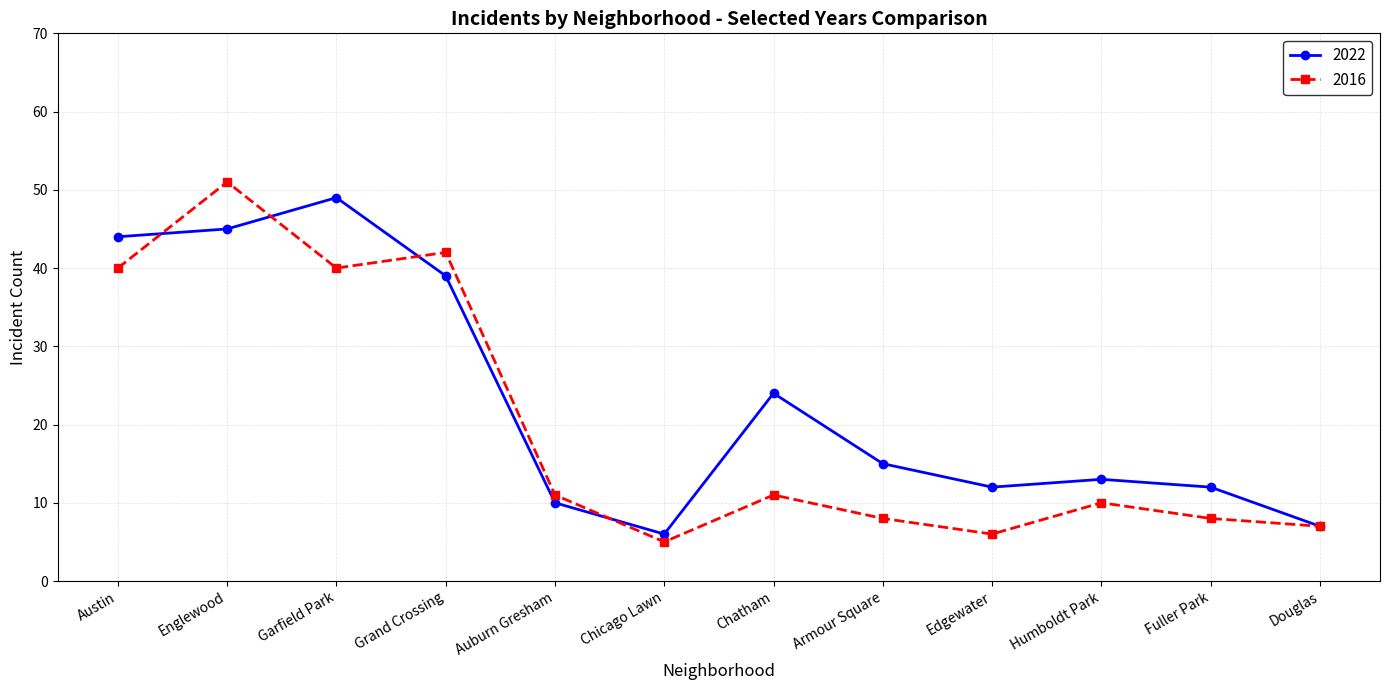

Is it true that 2016 equals 42 at Grand Crossing?

True